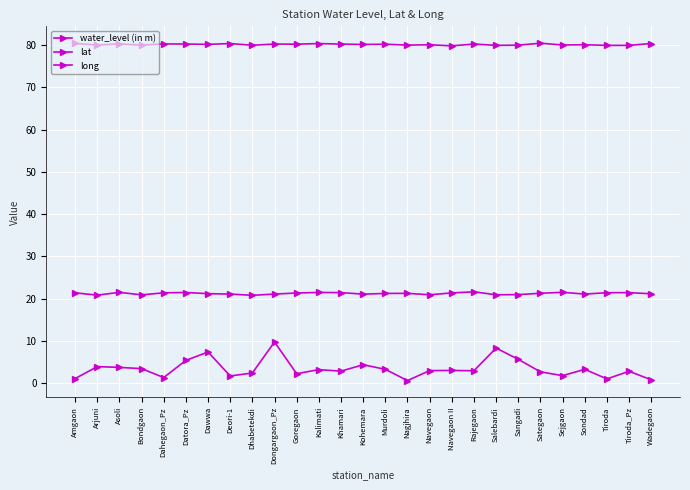

How many series are shown in this chart?

3